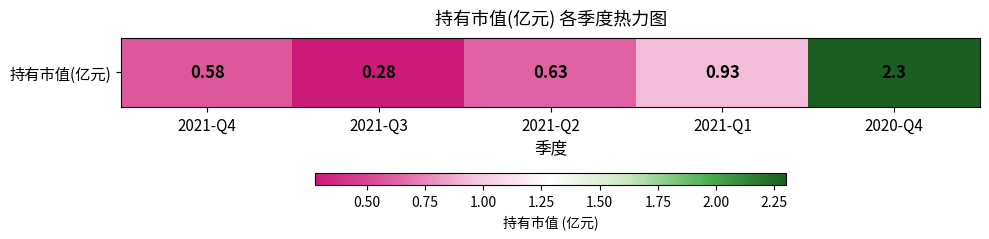

List the labels in order of value, largest first.

2020-Q4, 2021-Q1, 2021-Q2, 2021-Q4, 2021-Q3